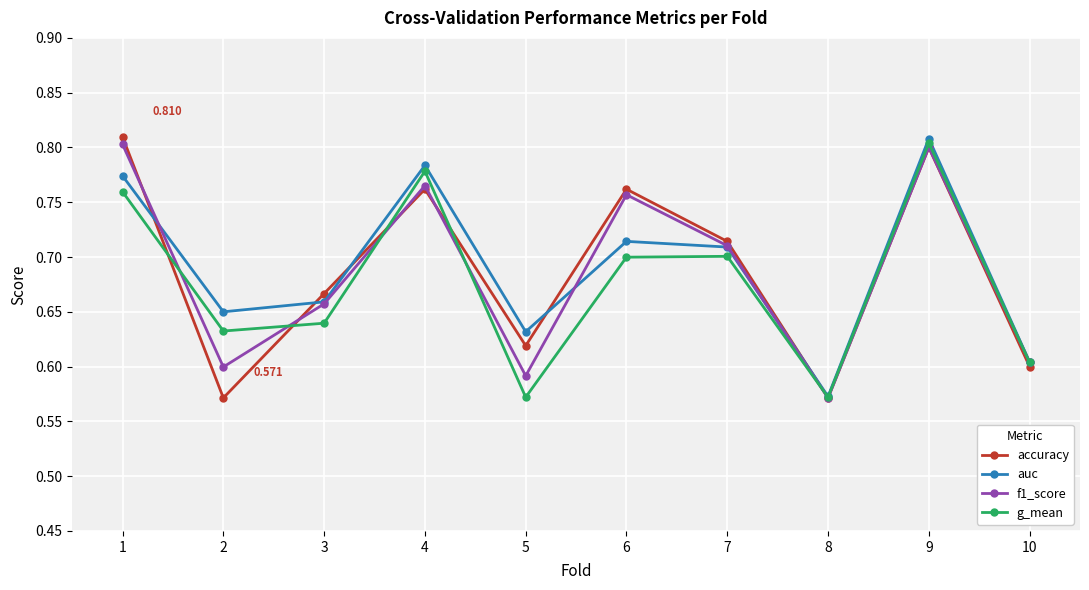

Is the value of accuracy at 4 greater than the value of f1_score at 9?

No